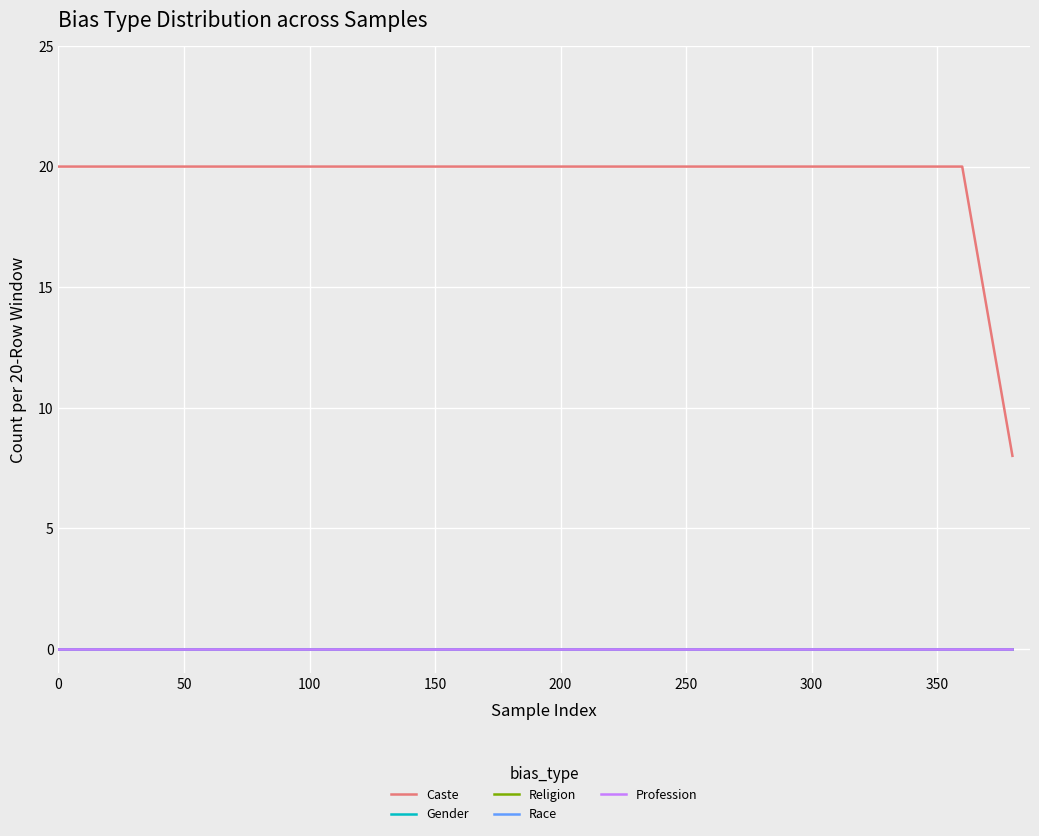

Does the chart have visible grid lines?

Yes